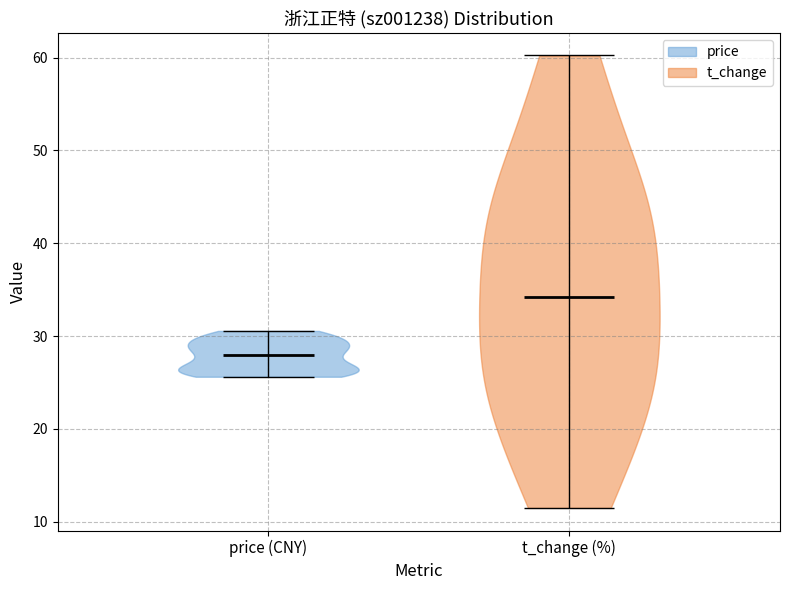

What is the highest point the violin for price (CNY) reaches on the y-axis? The values are not printed on the chart, so give them approximately, as read against the axis.

31